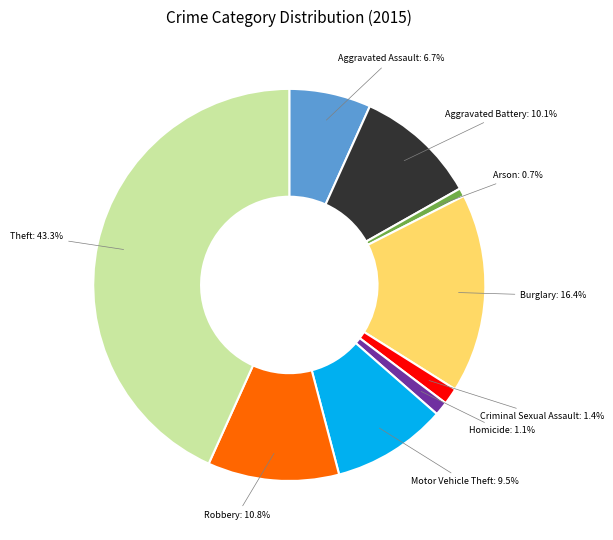

What is the largest slice in the pie chart?

Theft